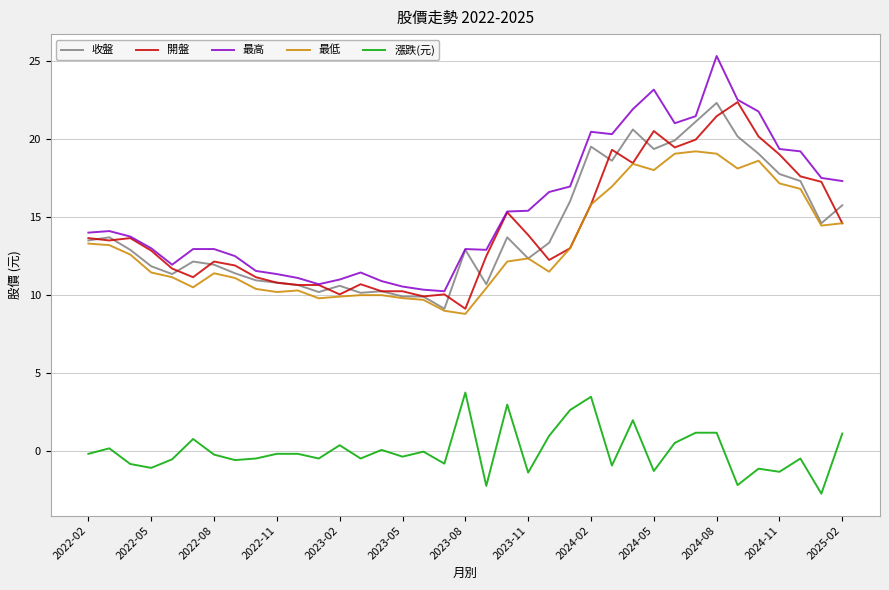

What is the greatest value displayed?

25.3